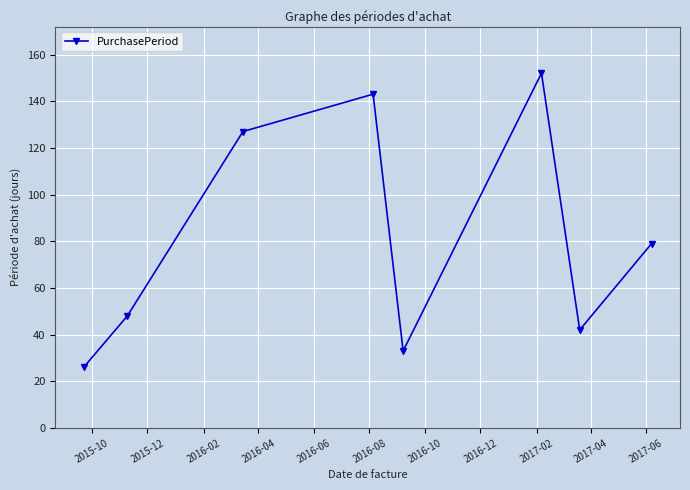

Reading right to left, what are all the values shown in this chart?

79	42	152	33	143	127	48	26